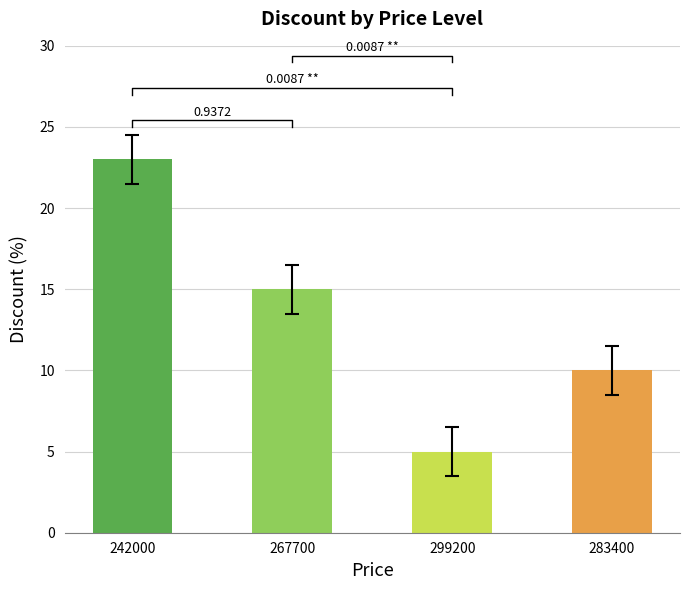

Read the value at 267700, to the nearest 5.

15